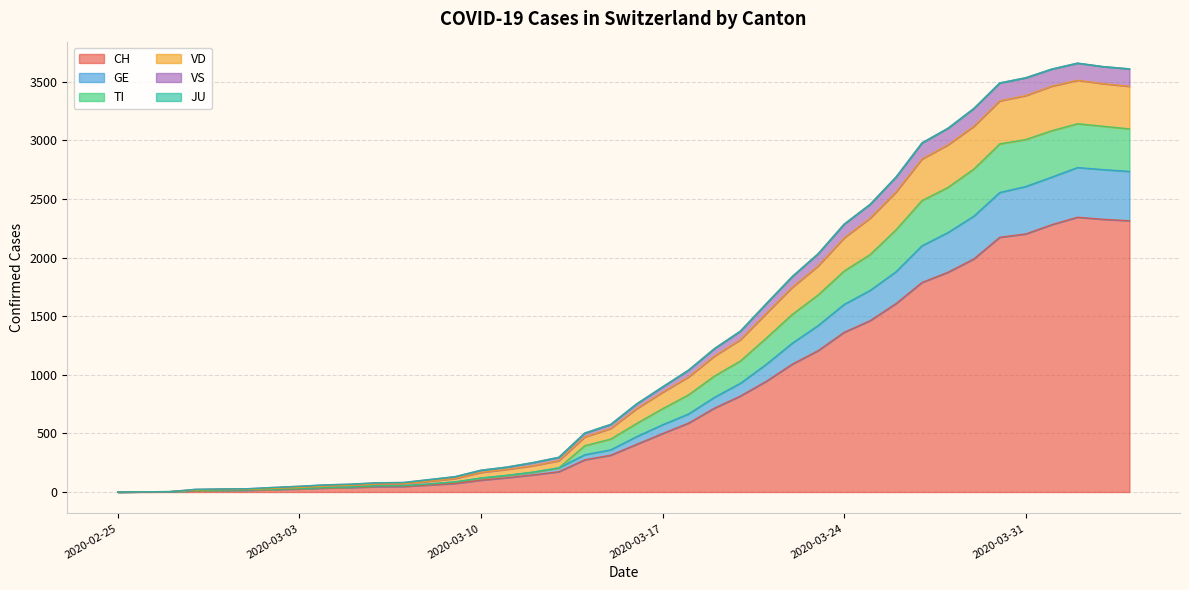

Is it true that GE equals 176 at 2020-03-10?

False